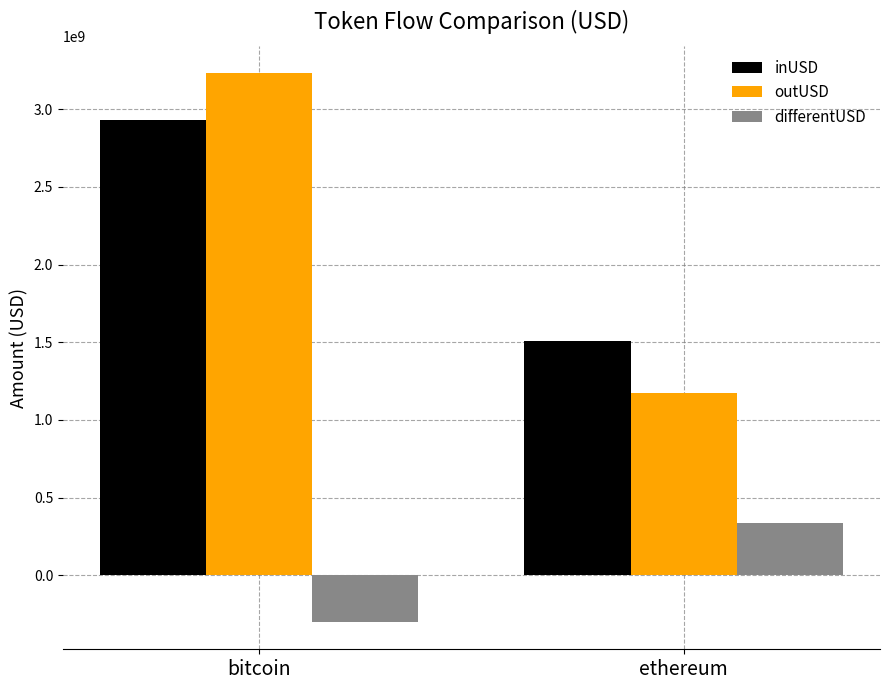

What are all the series names shown in the legend?

inUSD, outUSD, differentUSD